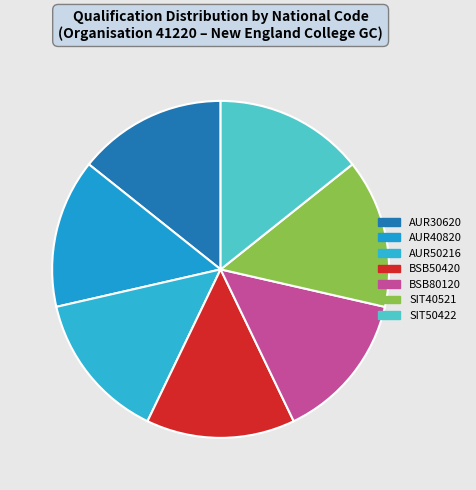

How many slices are in this pie chart?

7